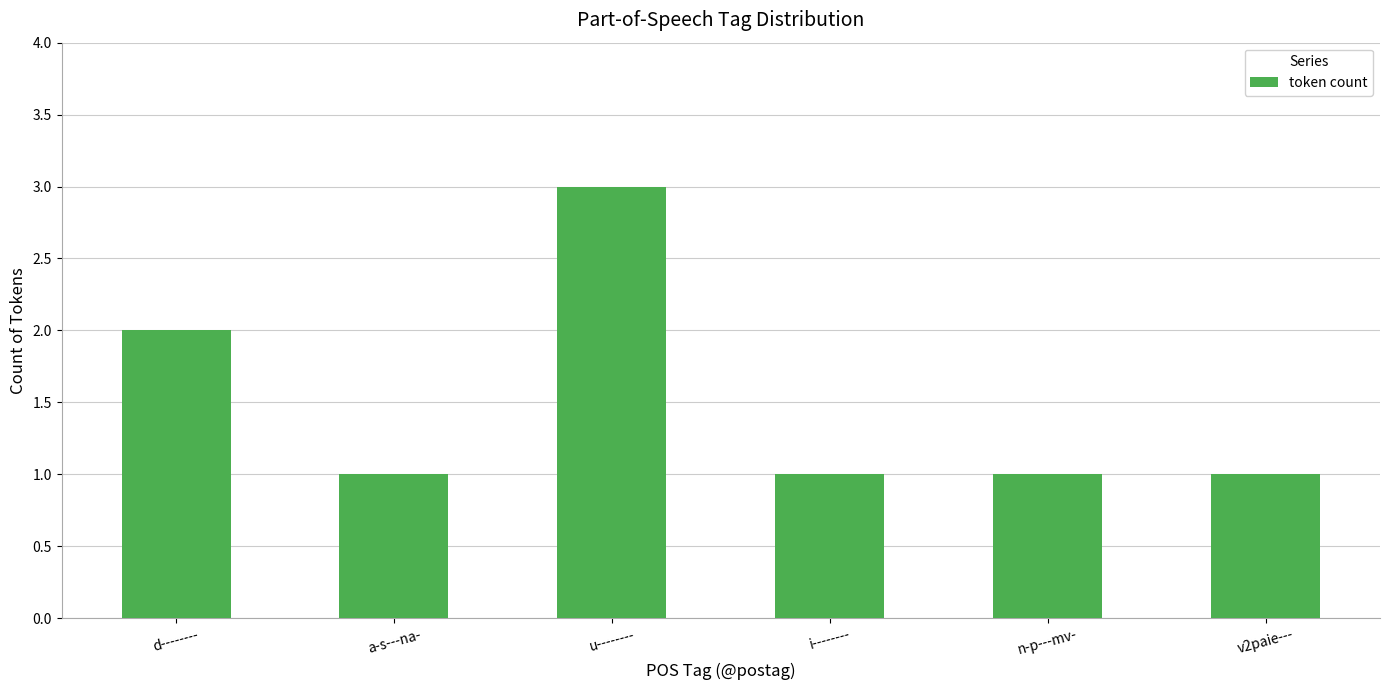

What is the value of the 5th bar from the left?

1